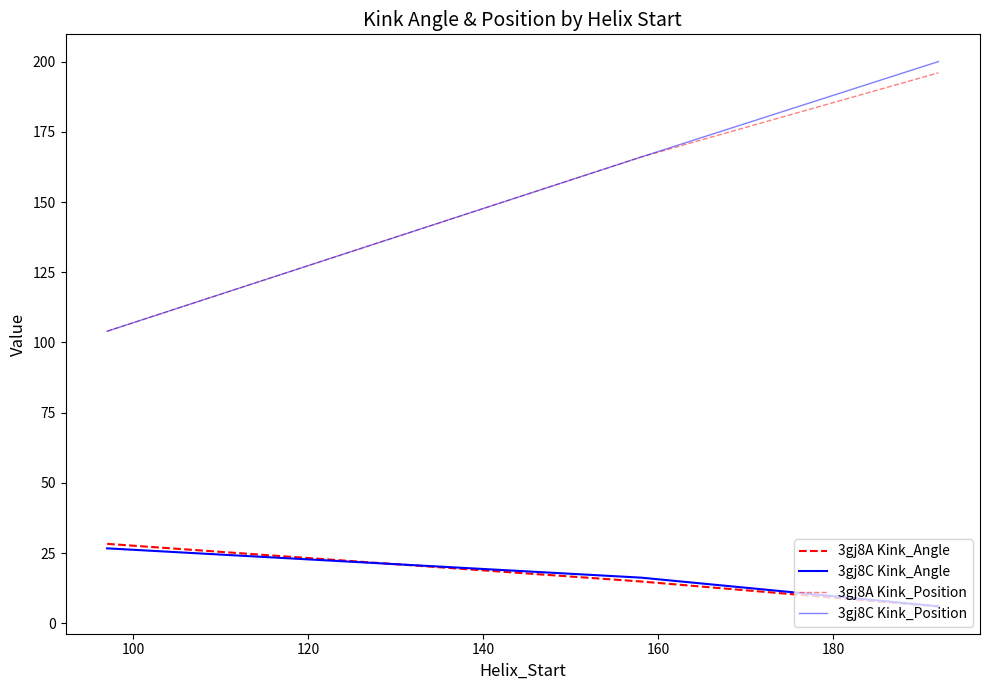

How many lines are shown in the chart?

4